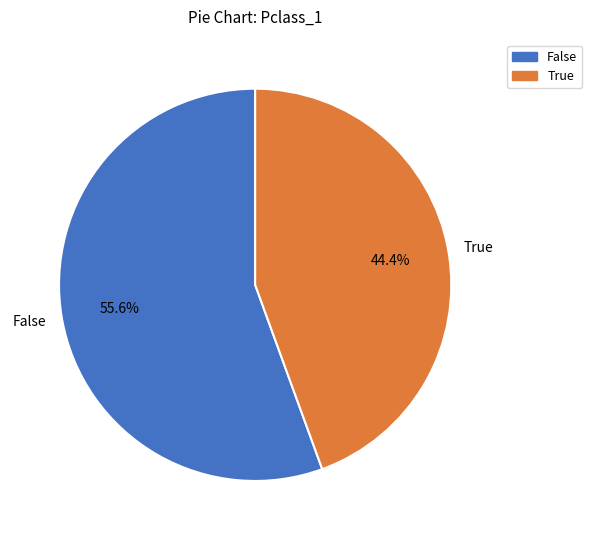

Do True and False together represent more than half of the pie?

Yes